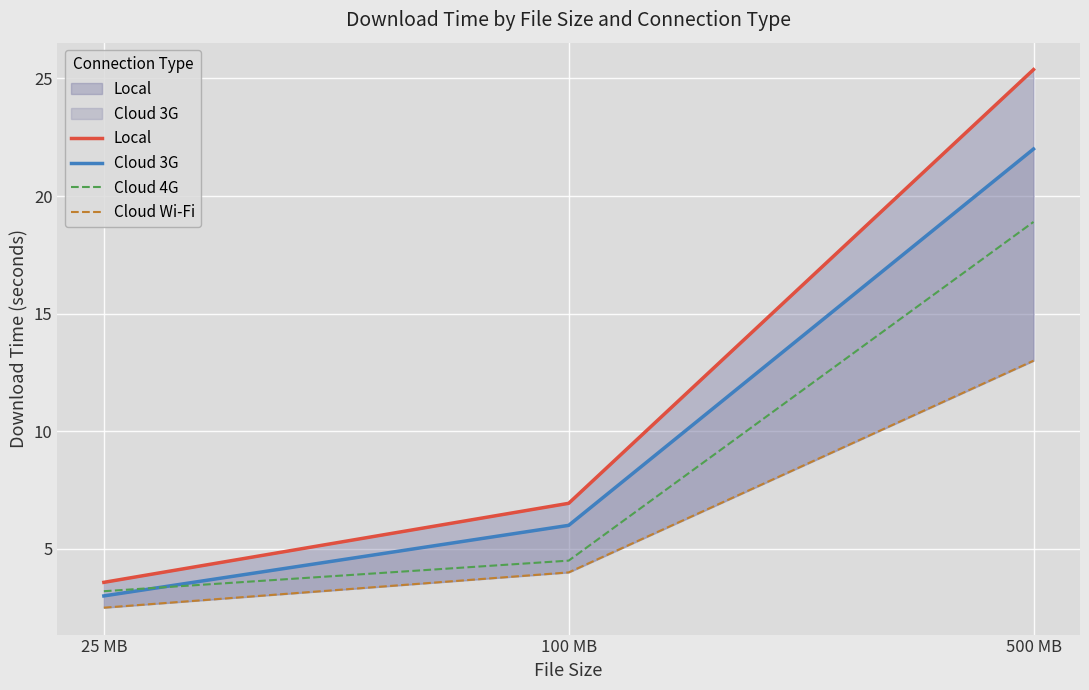

Is the value of Cloud 4G at 500 MB greater than the value of Cloud 3G at 500 MB?

No